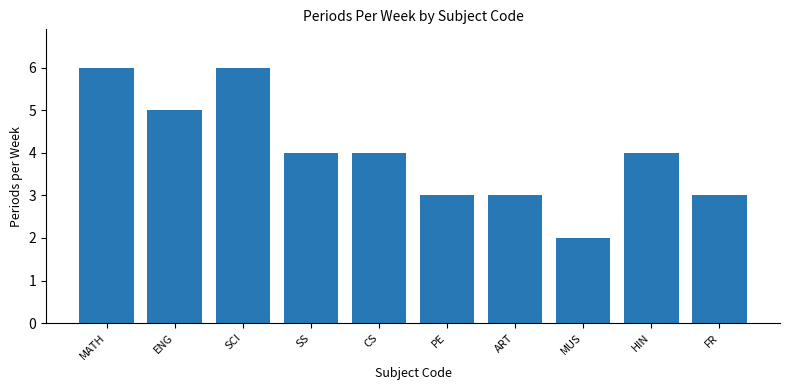

What position from the left is ENG?

2